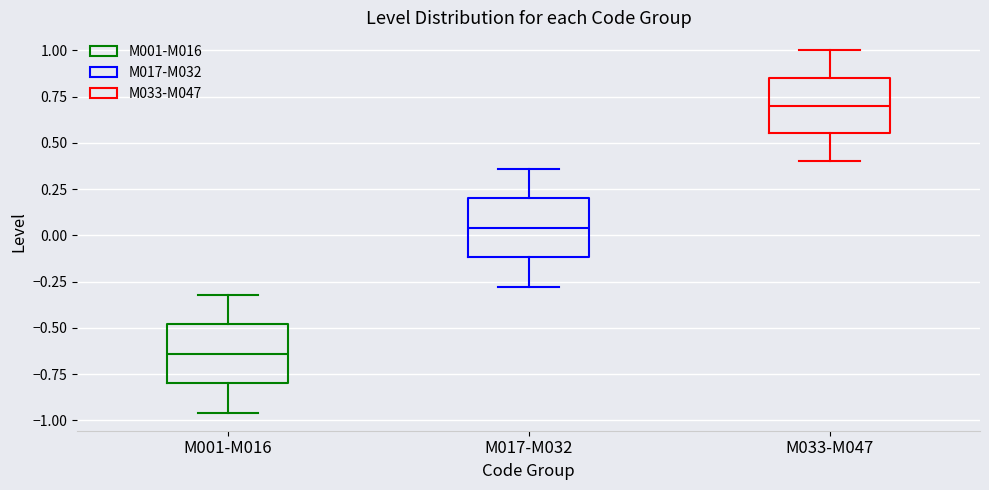

Reading left to right, read every box against the y-axis: the position of its median line, the range the box covers, and the ends of its whiskers. The values are not printed on the chart, so give them approximately, as read against the axis.

M001-M016: median -0.65, box -0.80 to -0.50, whiskers -0.95 to -0.30
M017-M032: median 0.05, box -0.10 to 0.20, whiskers -0.30 to 0.35
M033-M047: median 0.70, box 0.55 to 0.85, whiskers 0.40 to 1.00